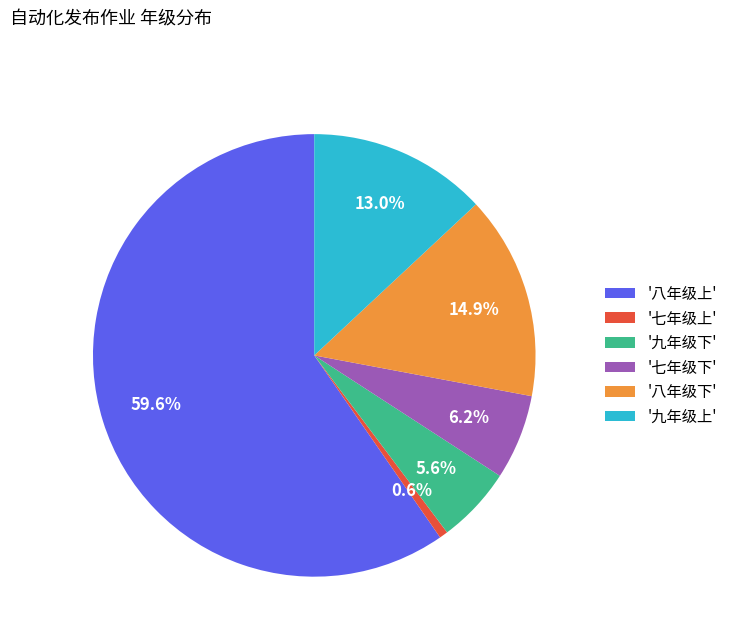

Does any single category account for the majority?

Yes